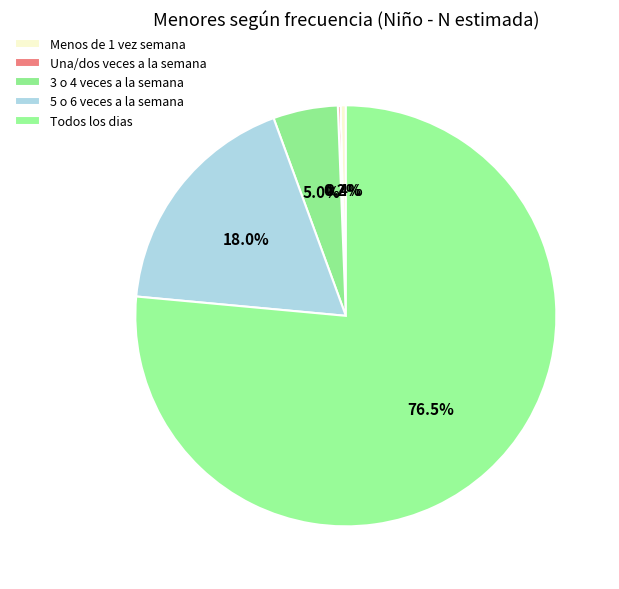

The Todos los dias slice represents 76% of the pie. True or false?

True